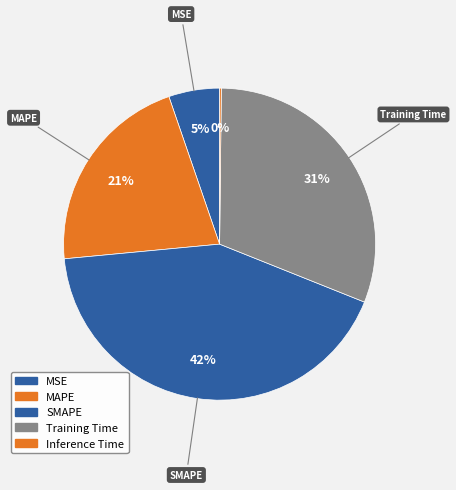

Rank the categories by value from highest to lowest.

SMAPE, Training Time, MAPE, MSE, Inference Time